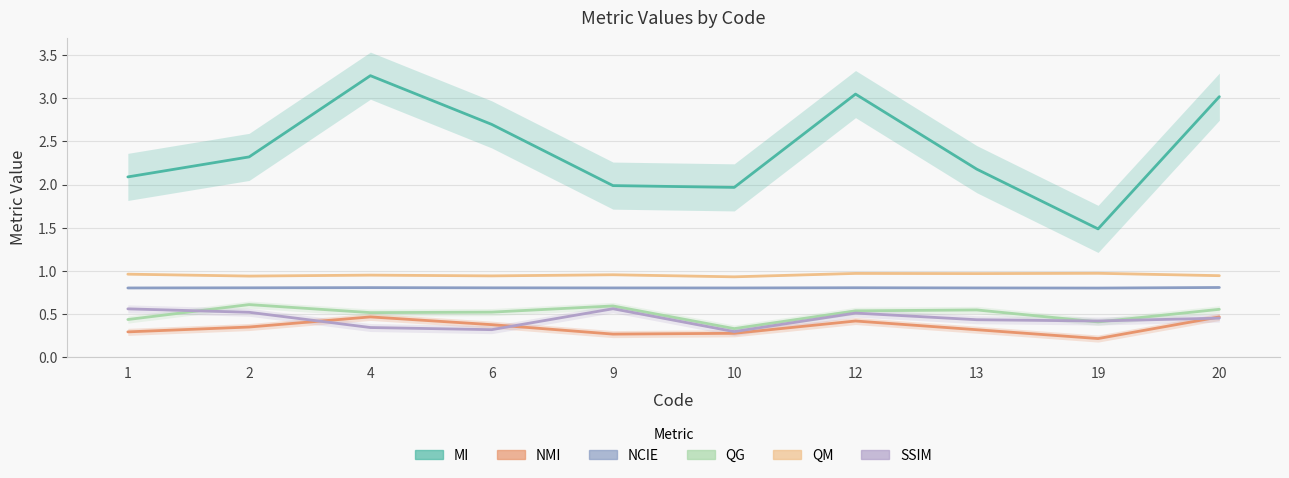

Reading left to right, what are all the values shown in this chart?

MI: 2.1	2.3	3.3	2.7	2.0	2.0	3.0	2.2	1.5	3.0
NMI: 0.3	0.4	0.5	0.4	0.3	0.3	0.4	0.3	0.2	0.5
NCIE: 0.8	0.8	0.8	0.8	0.8	0.8	0.8	0.8	0.8	0.8
QG: 0.4	0.6	0.5	0.5	0.6	0.3	0.5	0.5	0.4	0.6
QM: 1.0	0.9	1.0	0.9	1.0	0.9	1.0	1.0	1.0	0.9
SSIM: 0.6	0.5	0.3	0.3	0.6	0.3	0.5	0.4	0.4	0.5